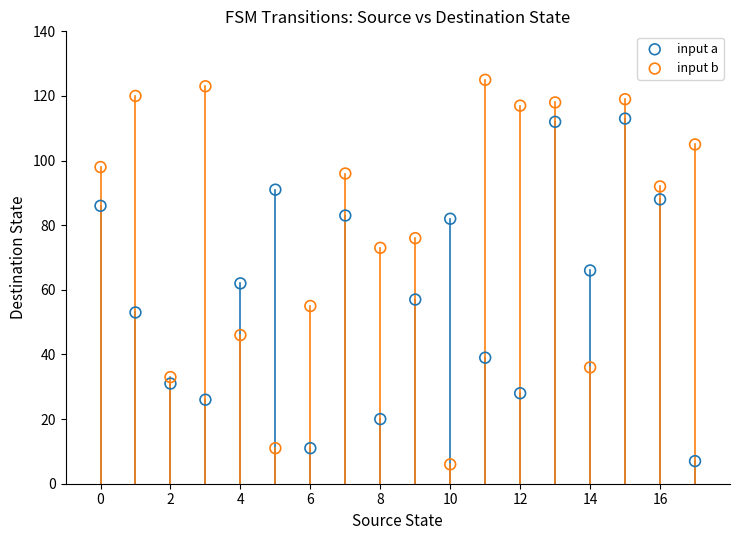

Across all data points, what is the range of Y values (max minus min)?

119